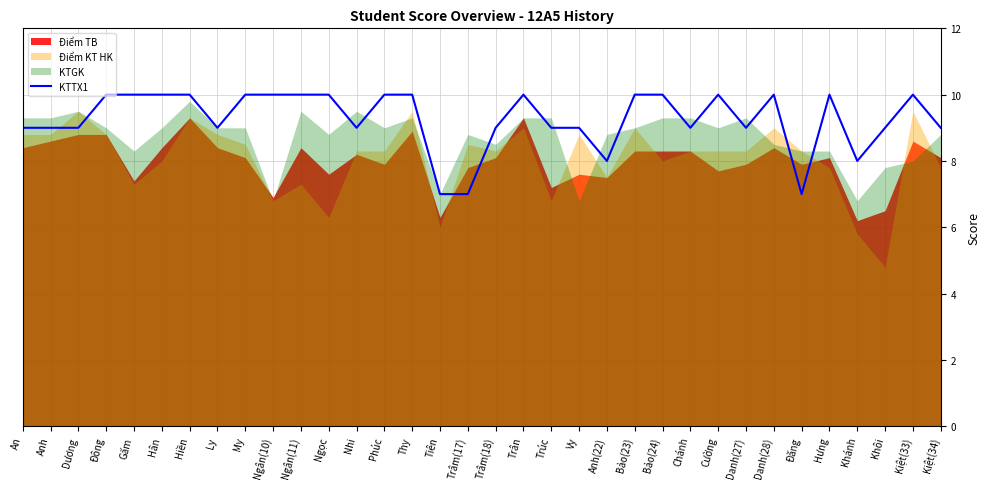

True or false: KTTX1 has a value of 7 at Trâm(17).

True